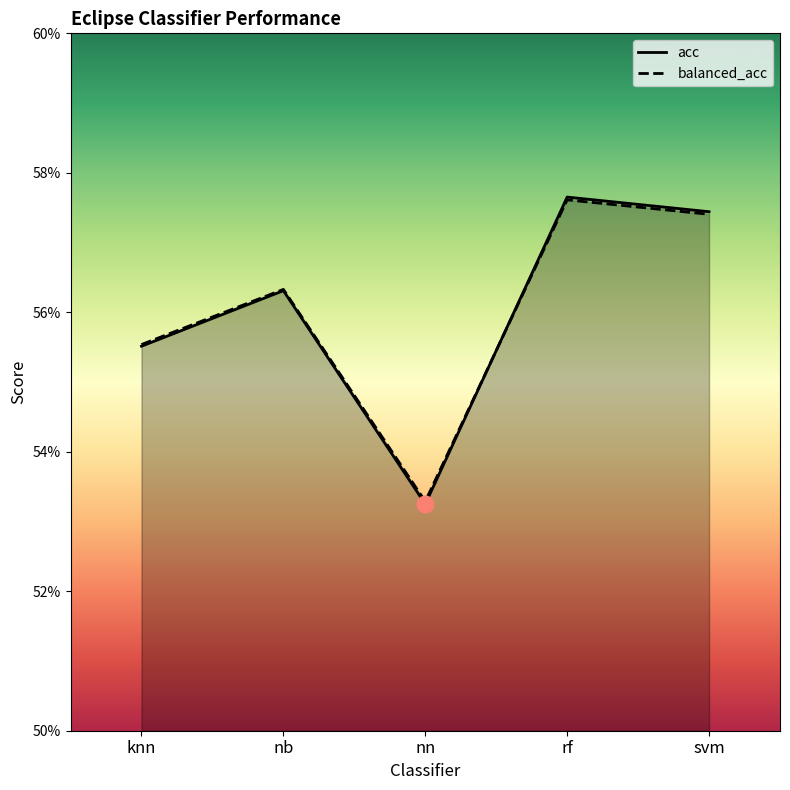

What is the label of the 1st point from the left?

knn